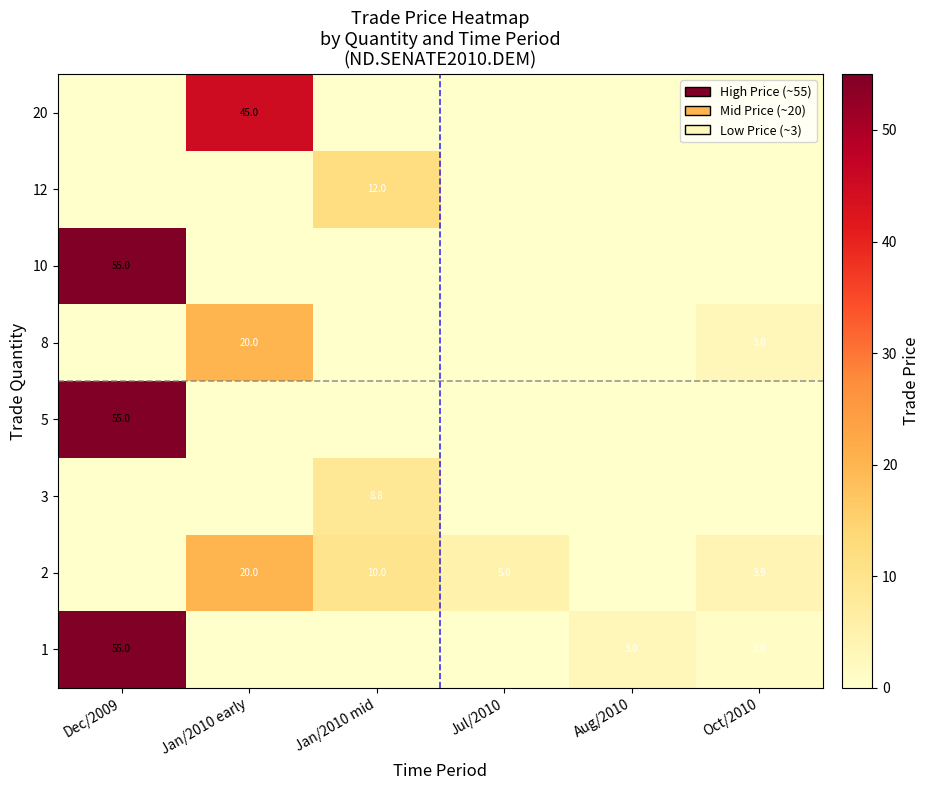

Which label corresponds to the largest value in the chart?

Dec/2009